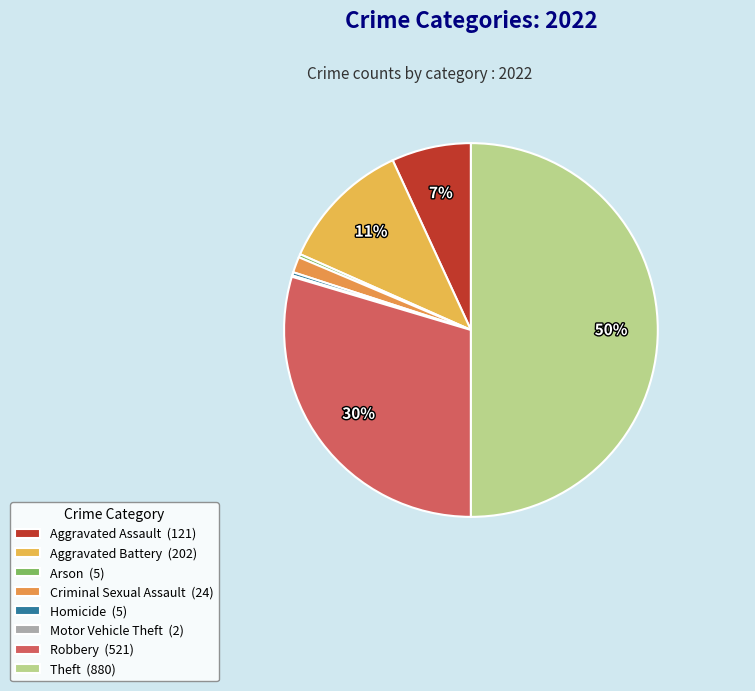

How much of the chart is everything except Robbery?

70.4%